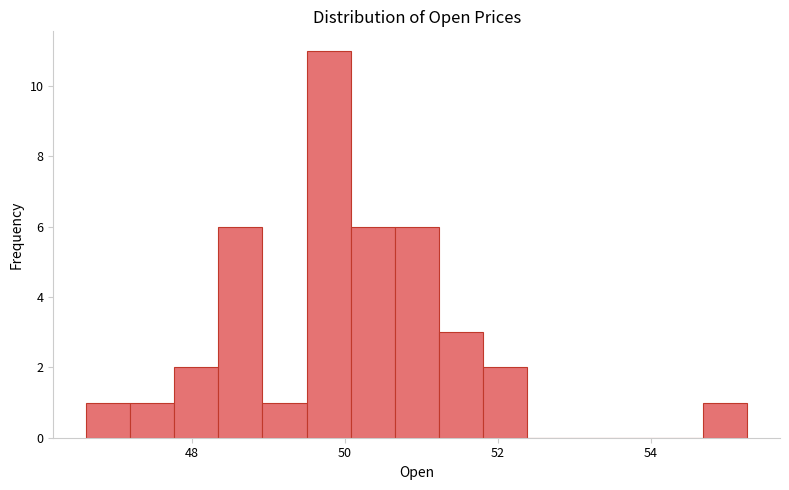

Read against the x-axis, roughly where is the centre of the tallest bar?

49.8